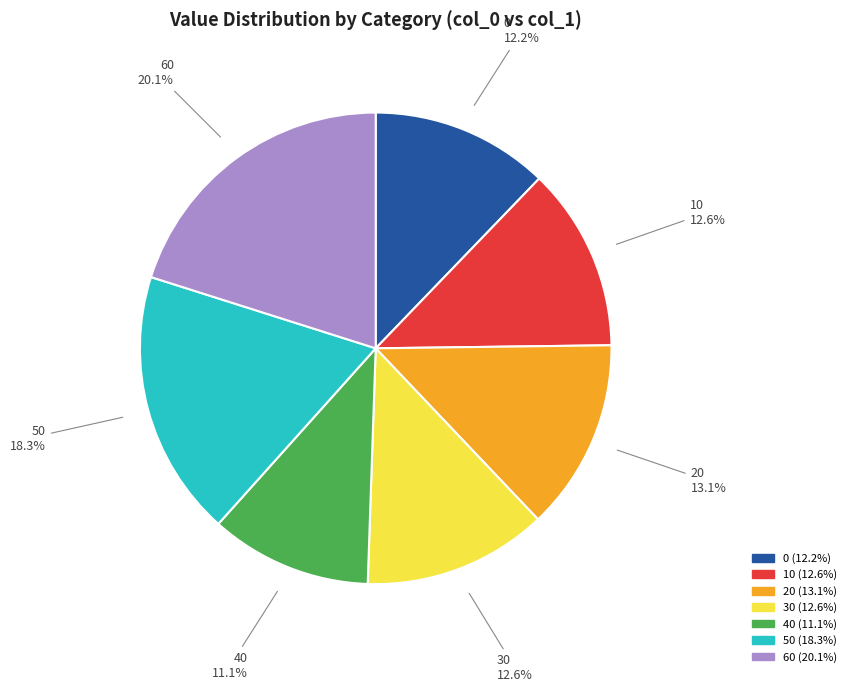

Is it true that 20 is 13% of the pie?

True